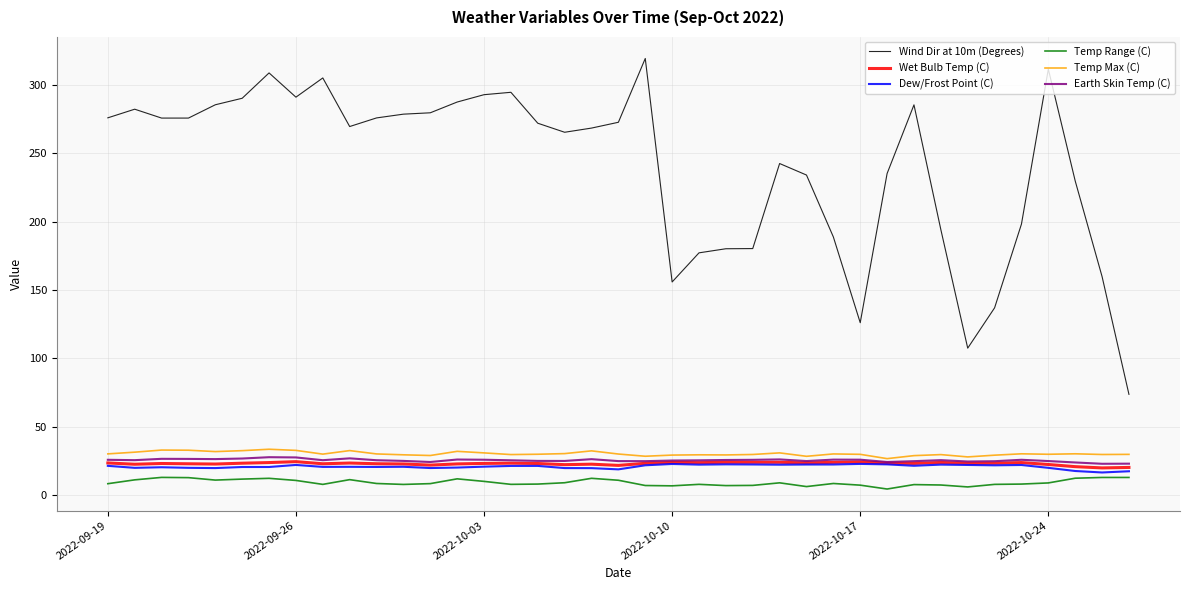

Which series has the largest total across all categories?

Wind Dir at 10m (Degrees)